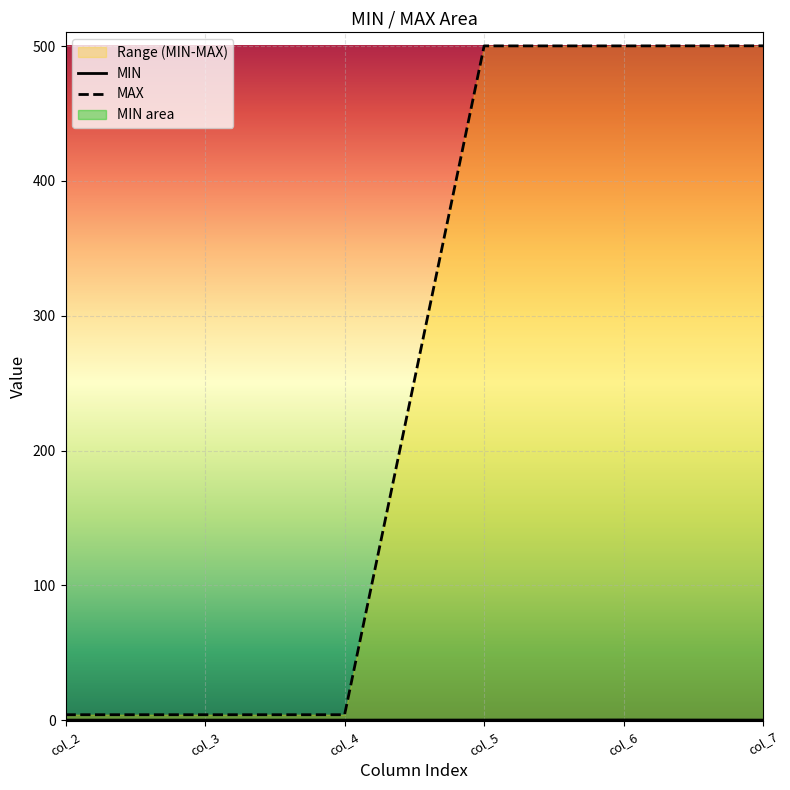

Count the number of categories in the chart.

6